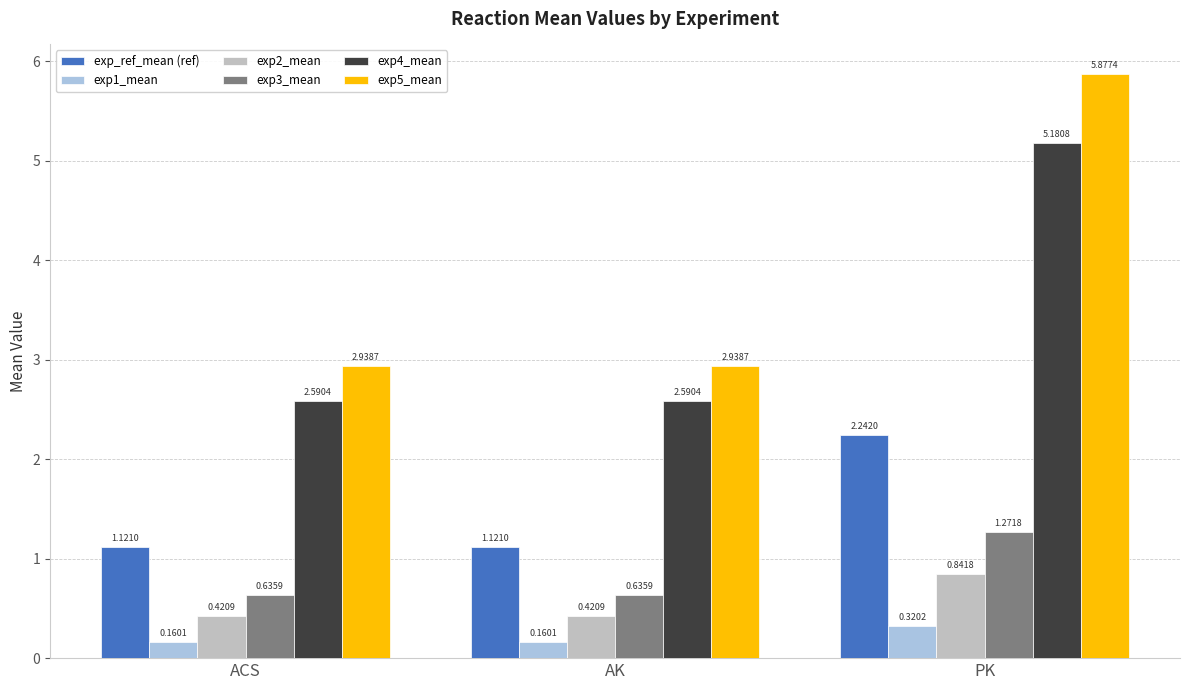

What is the total value across all series at ACS?

7.9